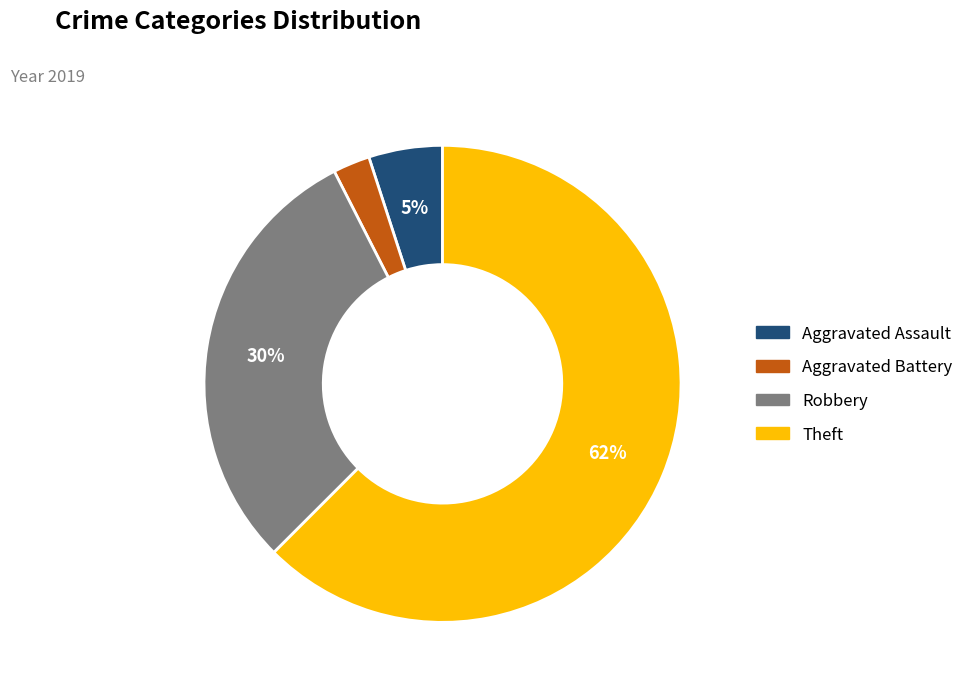

True or false: Robbery accounts for 30% of the total.

True